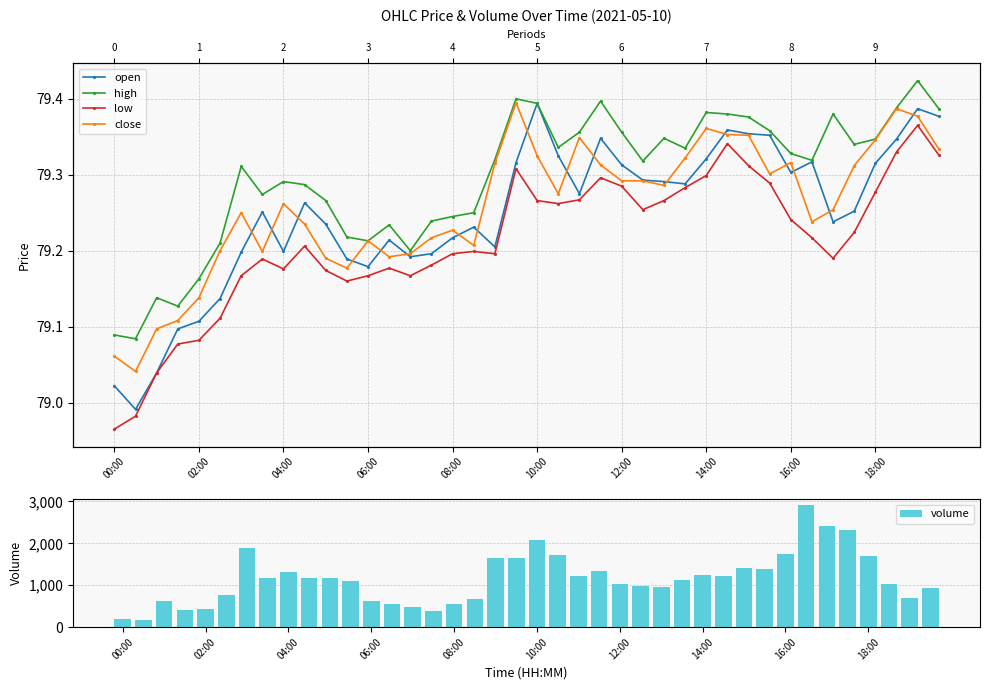

Are the bars grouped side by side (vs. stacked)?

Yes